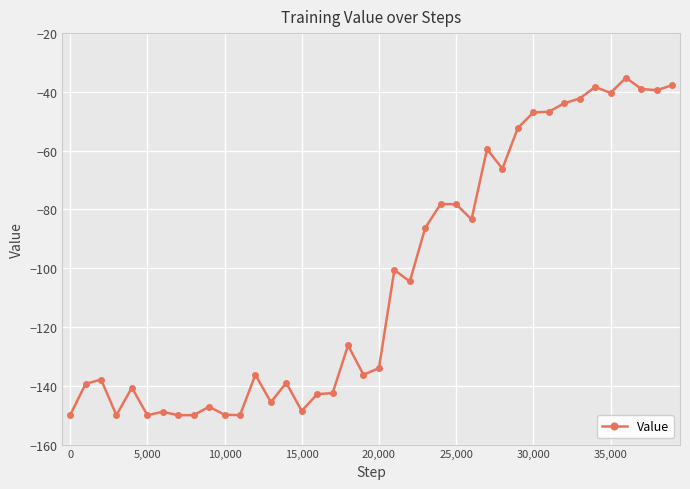

What is the smallest value displayed?

-150.0